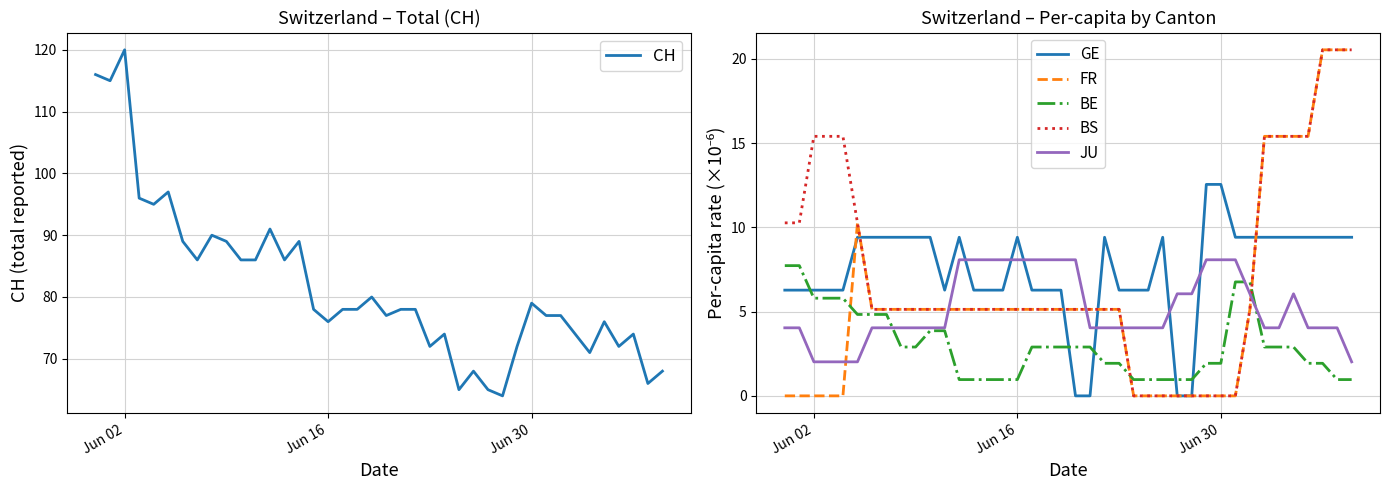

What is the maximum value for FR?

20.5